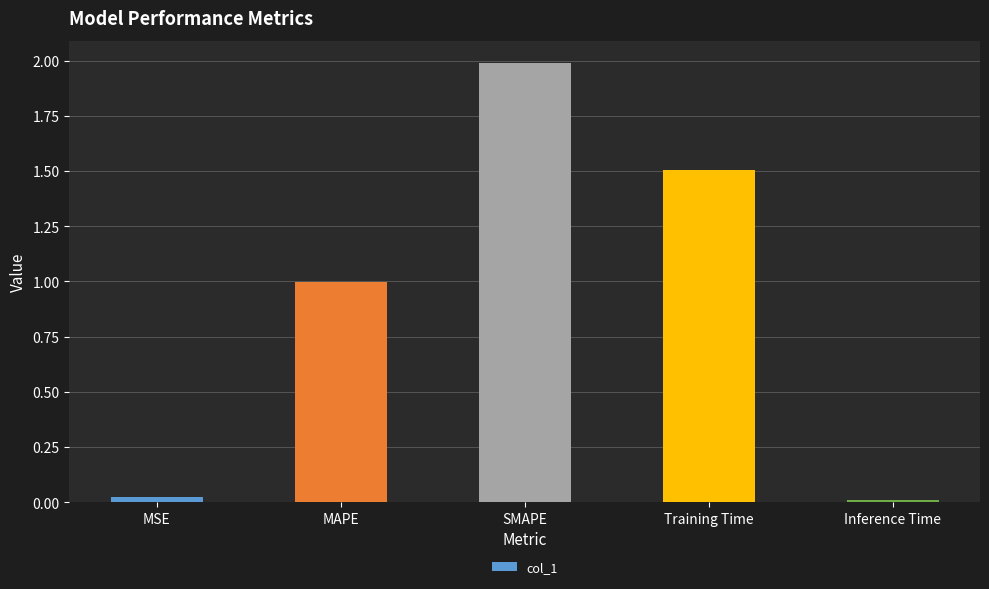

Is it true that the value at Training Time is 1.5?

True